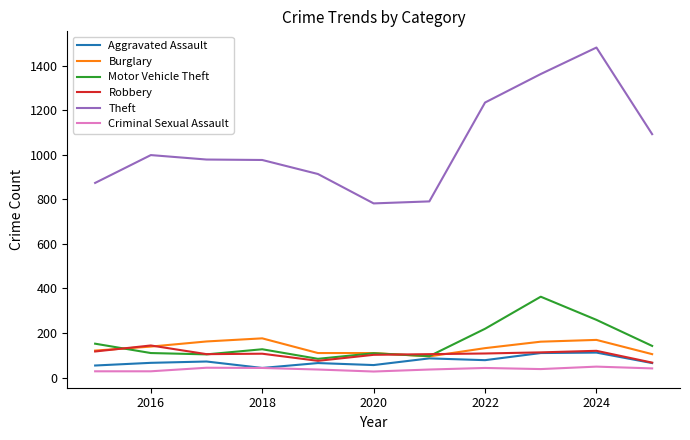

True or false: Criminal Sexual Assault and Theft intersect in this chart.

False